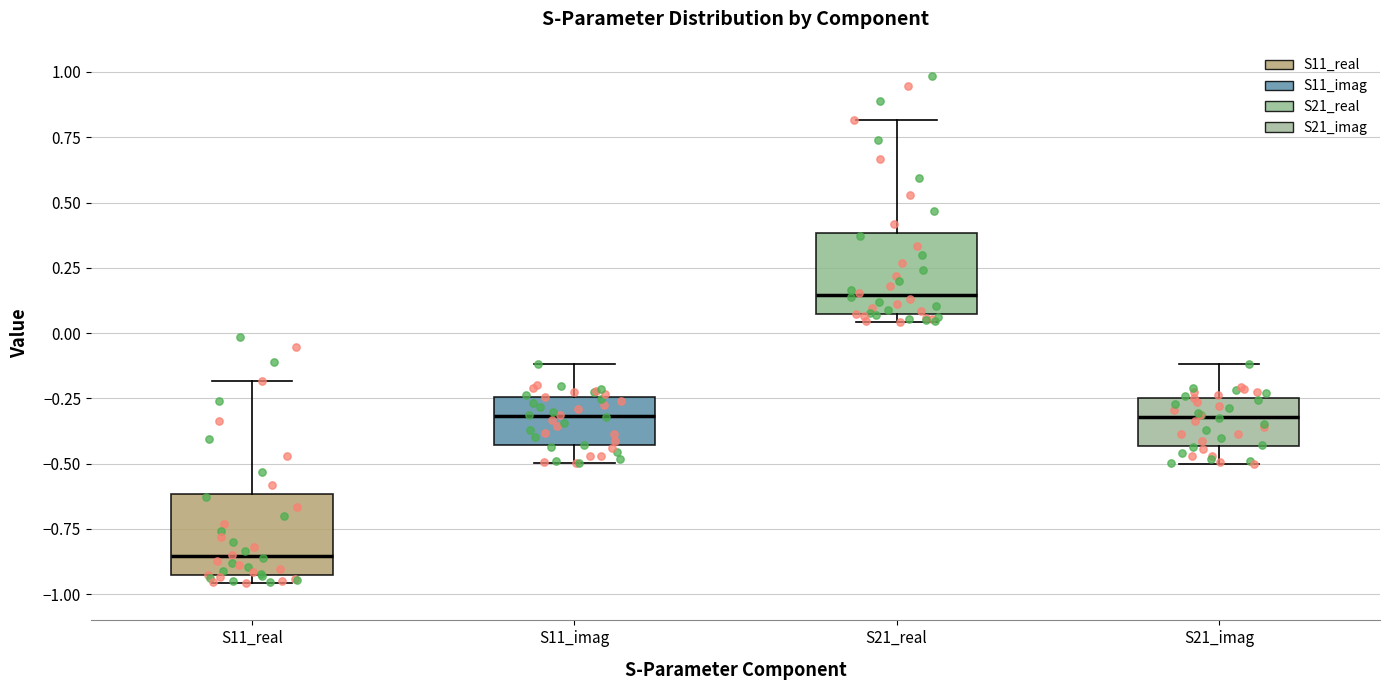

Where does the median line of the box for S11_real sit on the y-axis? The values are not printed on the chart, so give them approximately, as read against the axis.

-0.85